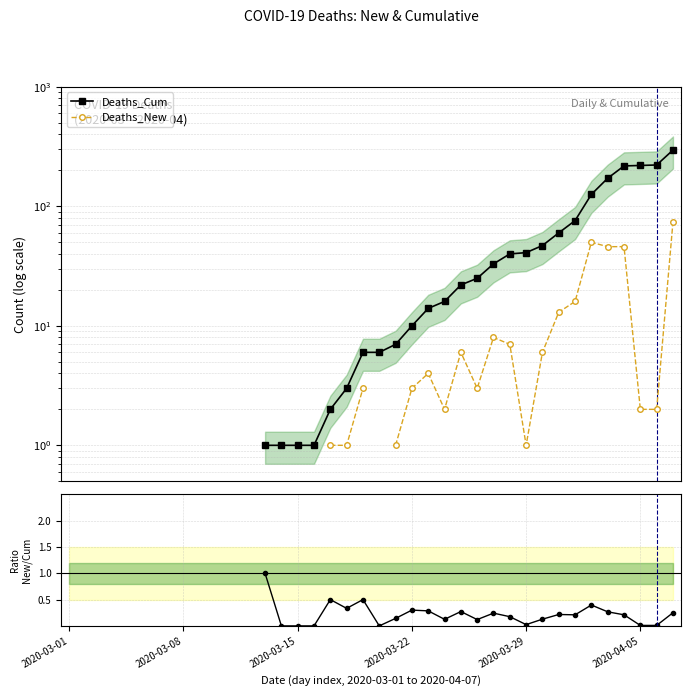

The Deaths_Cum series shows 60.1 at 32. True or false?

False